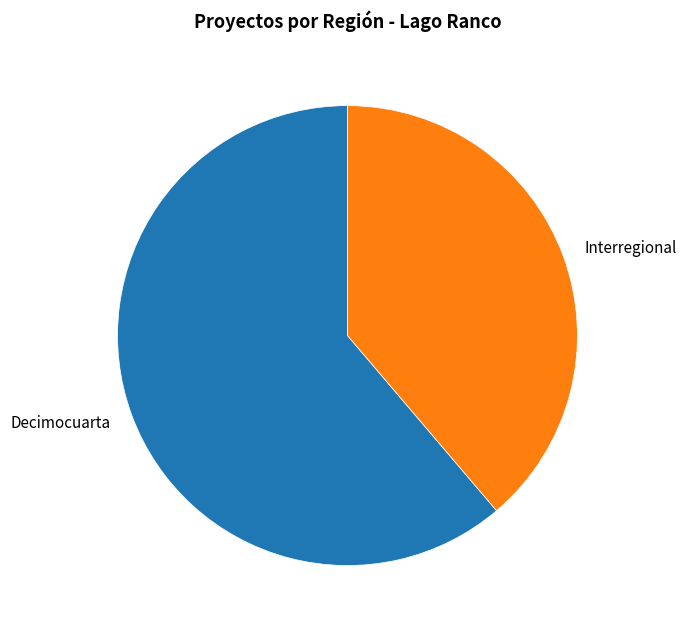

Do Interregional and Decimocuarta together represent more than half of the pie?

Yes